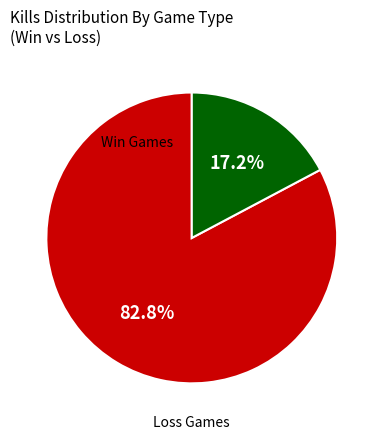

Does any single category account for the majority?

Yes